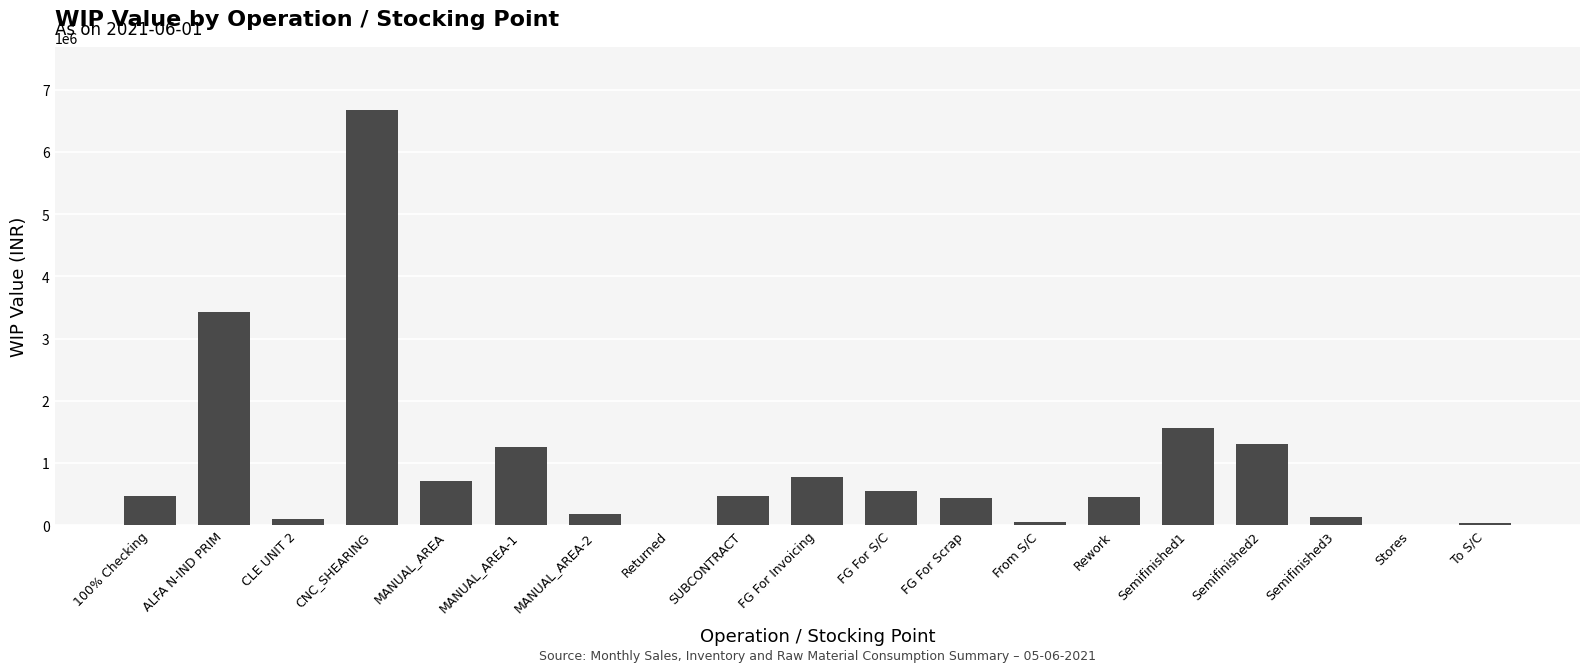

How many series are shown in this chart?

1